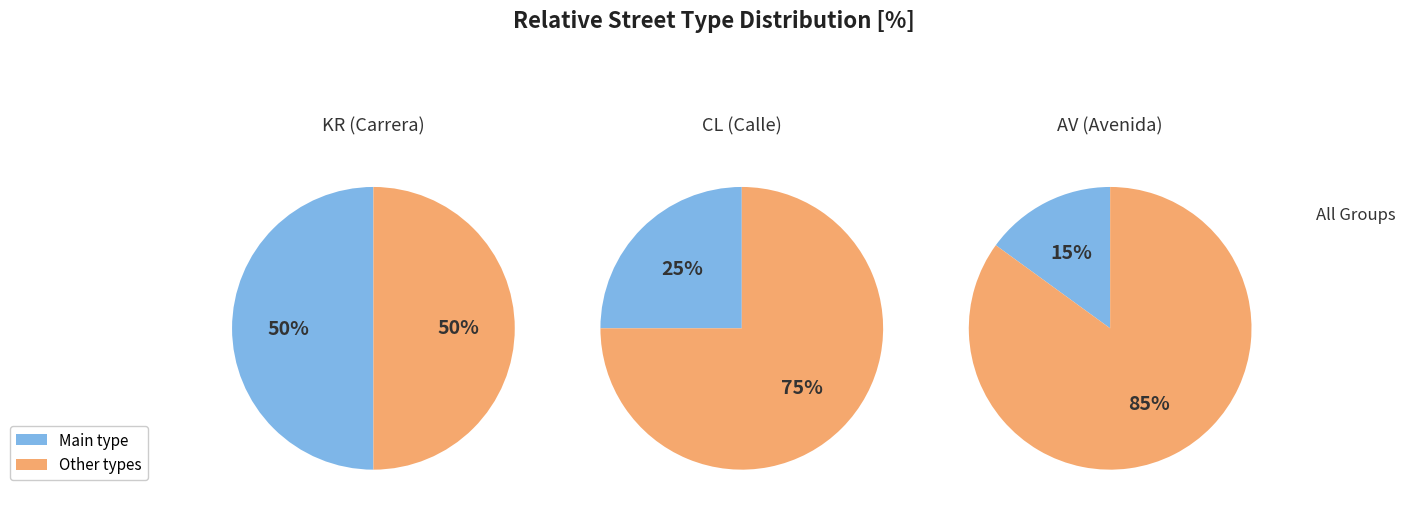

Does any single category account for the majority?

No